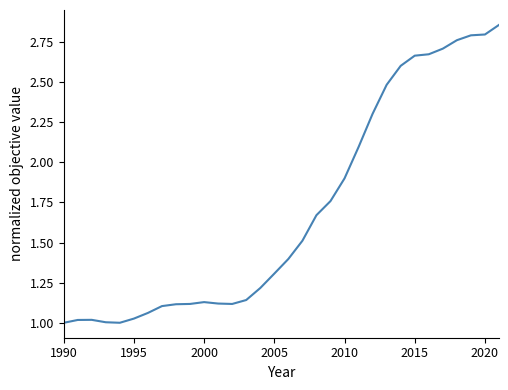

What is the difference between the maximum and minimum values?

1.9